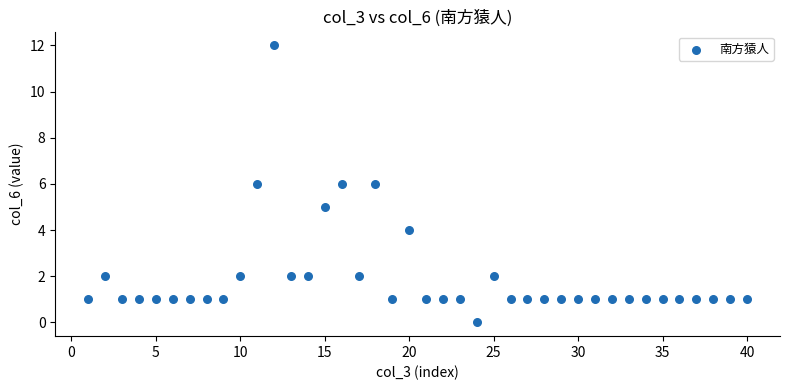

What is the range of X values (max minus min)?

39